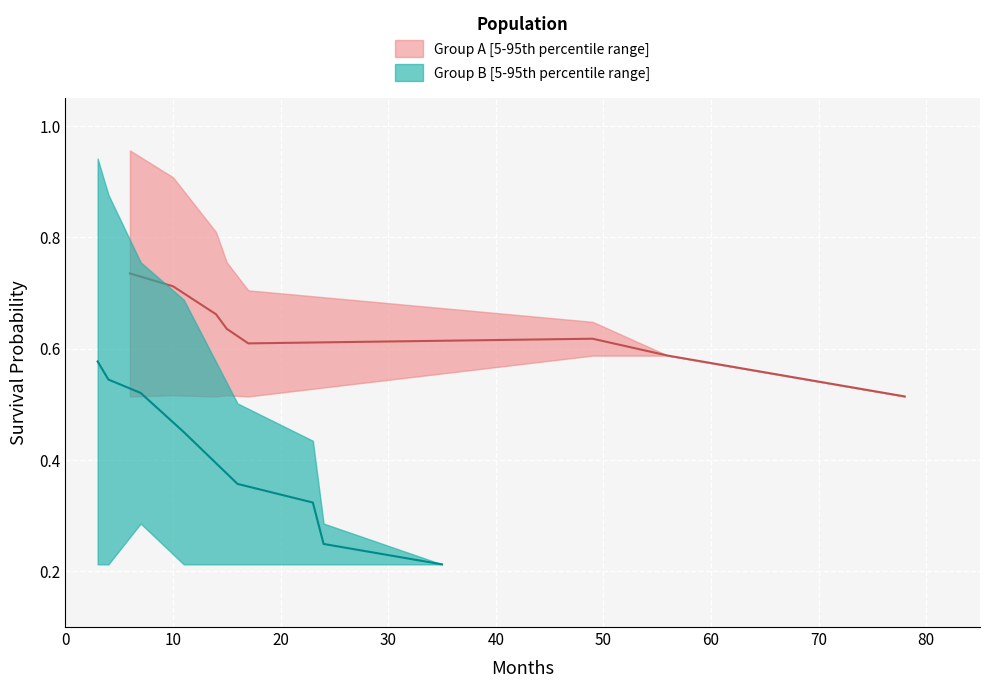

Rank the series by their maximum value, from highest to lowest.

Group A upper, Group B upper, Group A lower, Group B lower